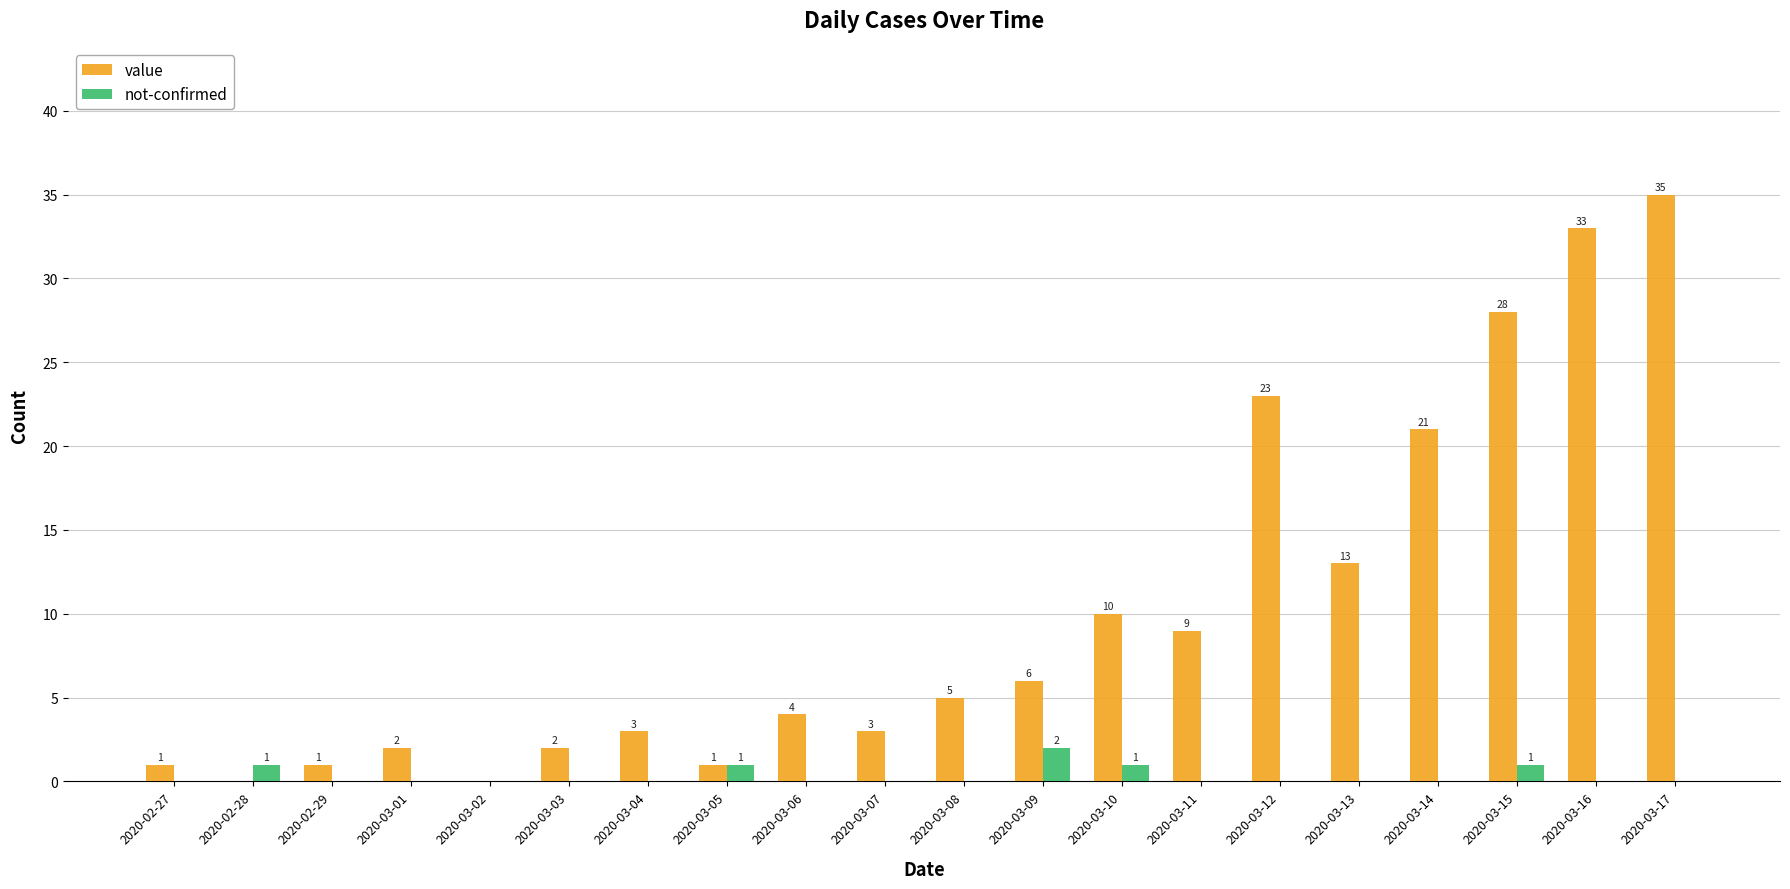

The value of value at 2020-03-03 is 2. True or false?

True